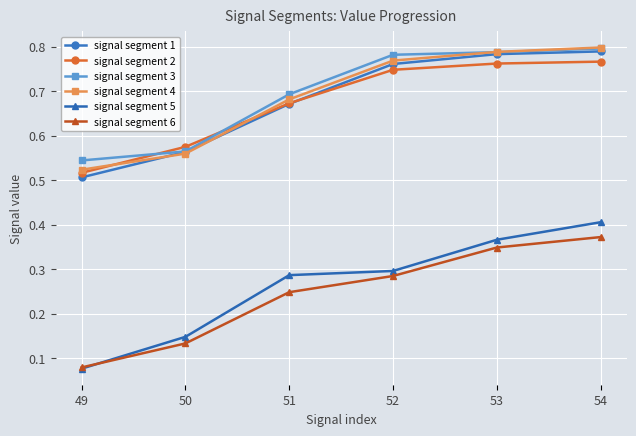

Which category has the lowest value across all series?

49